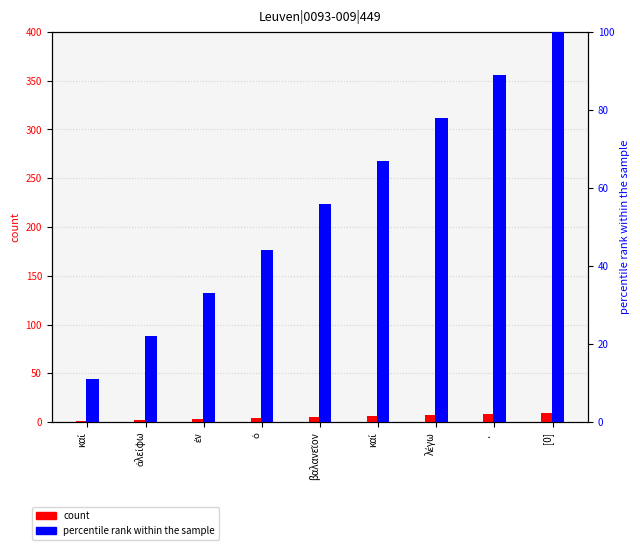

What is the value of the percentile rank within the sample bar at the 4th from the left?

44